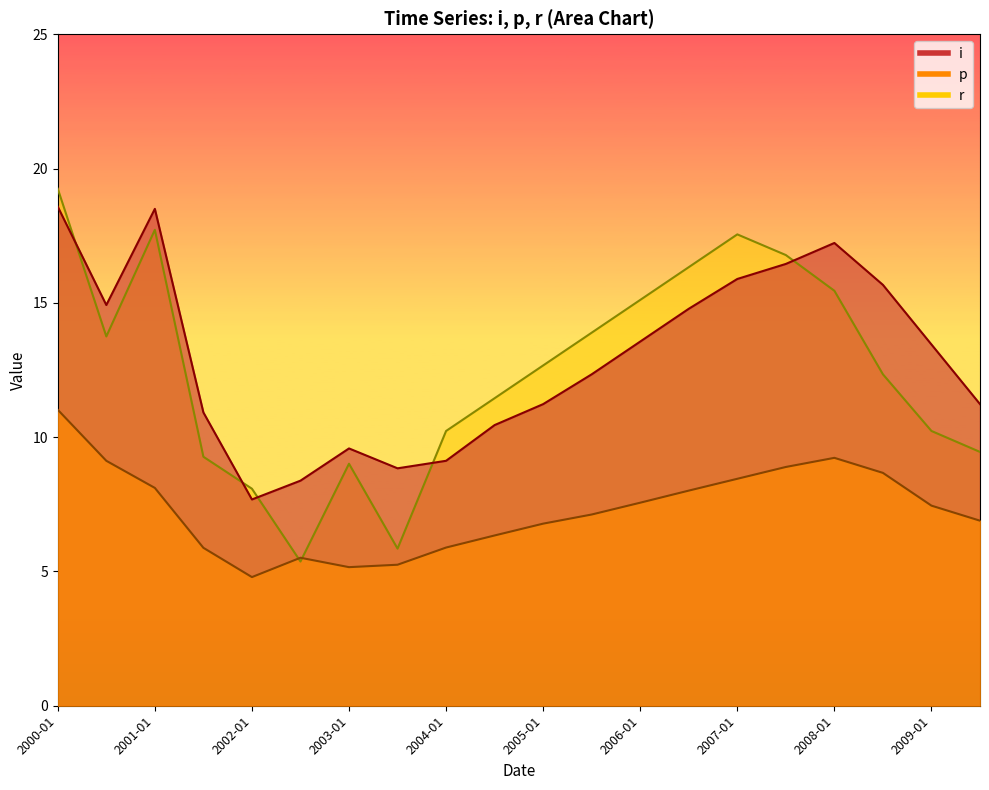

What is the difference between the highest and lowest values at 2001-07-01?

5.0